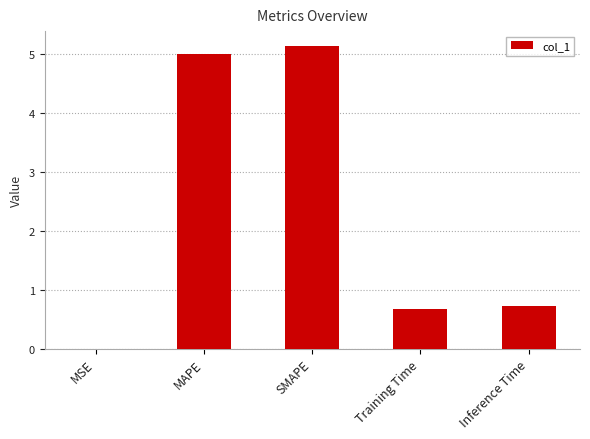

Which has a higher value, SMAPE or MSE?

SMAPE